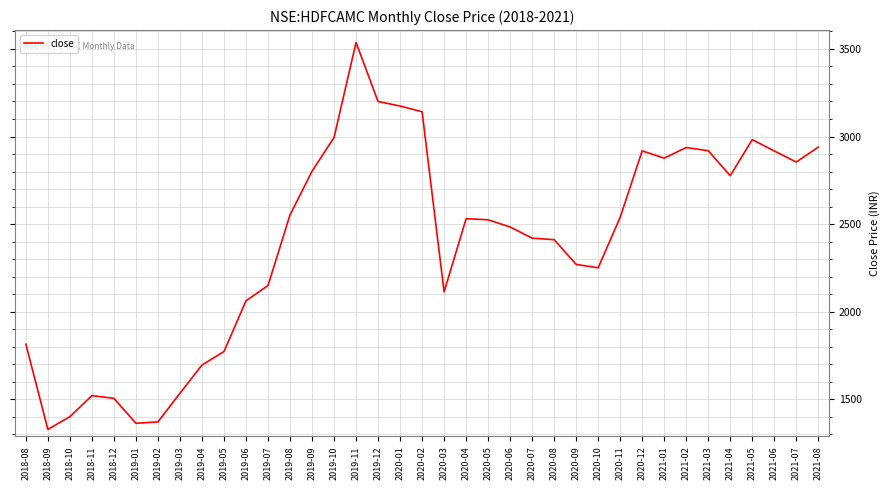

What is the change in value from 2019-09 to 2019-10?

+192.6